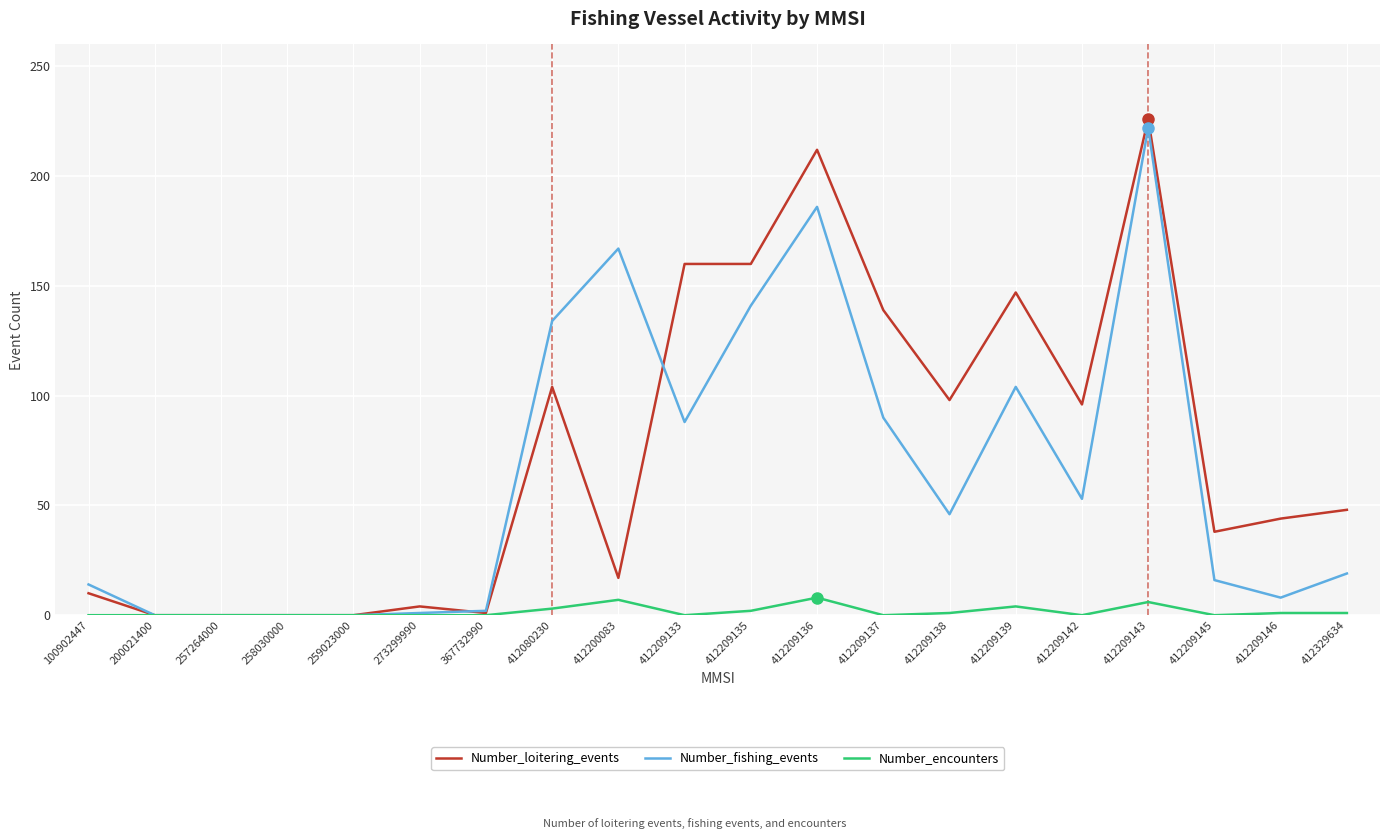

Is it true that Number_loitering_events equals 58 at 412209143?

False